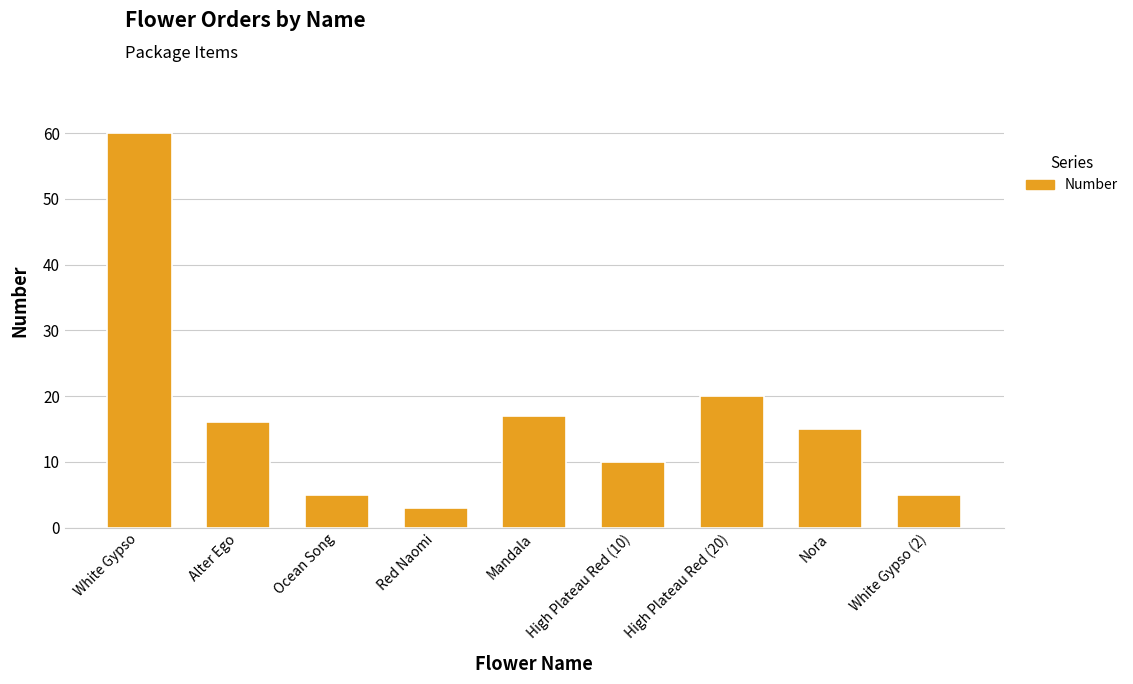

What is the label of the 4th bar from the right?

High Plateau Red (10)